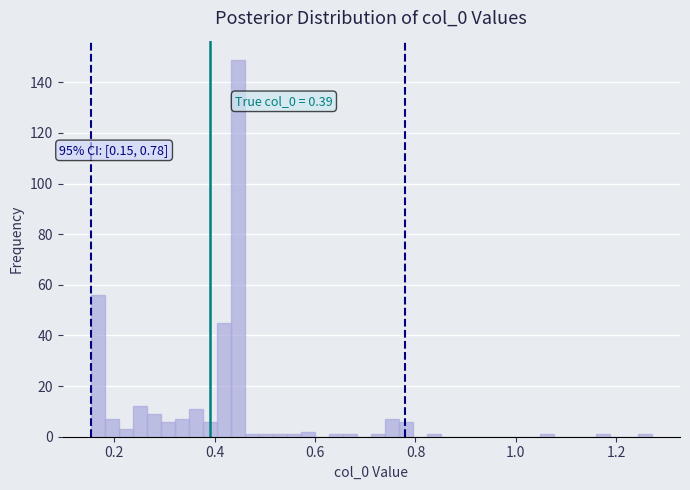

Around what value on the x-axis is the tallest bar? Give the approximate position of its centre, as read against the axis.

0.44